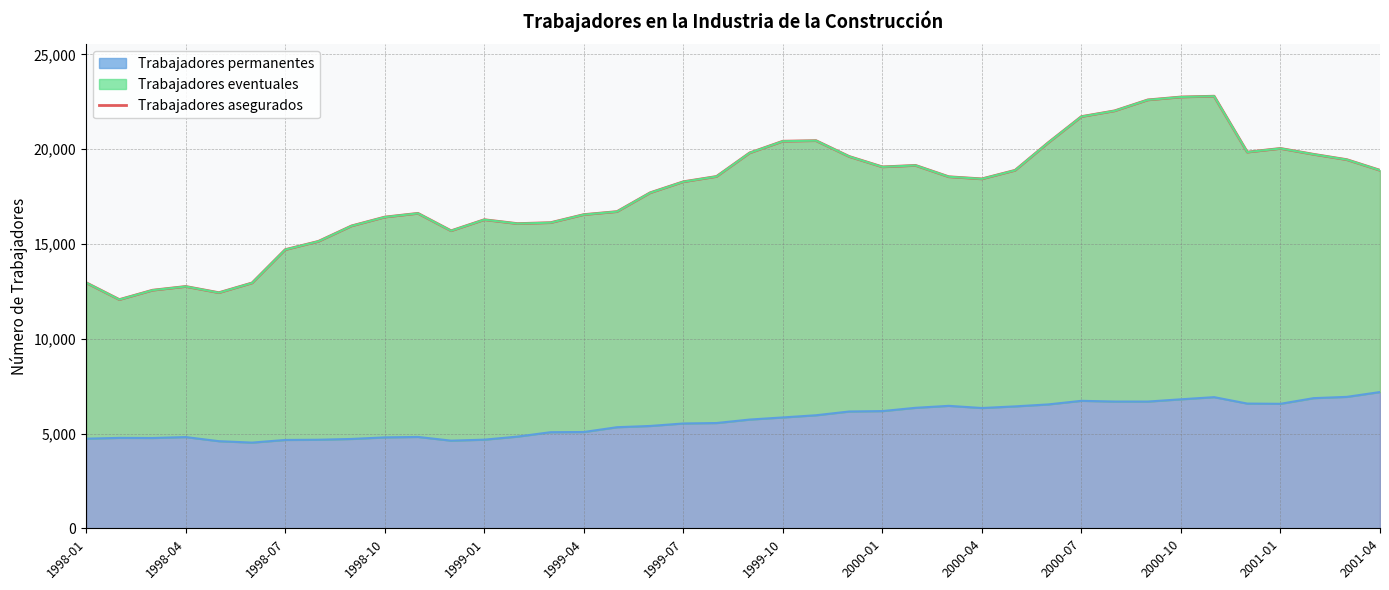

Reading right to left, list all the values displayed in this chart.

18888	19449	19730	20040	19847	22797	22755	22601	22024	21721	20344	18886	18435	18547	19145	19067	19615	20451	20422	19806	18561	18283	17702	16708	16550	16125	16074	16281	15696	16616	16419	15954	15138	14702	12944	12430	12757	12561	12066	12955